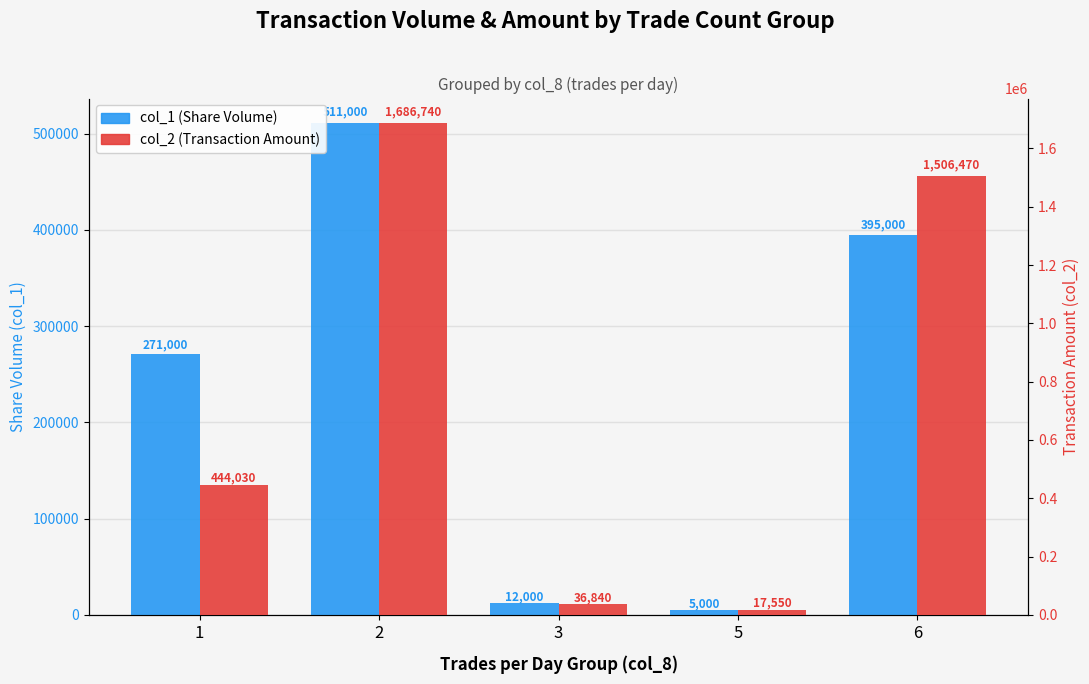

Is the value of col_1 (Share Volume) at 3 greater than the value of col_2 (Transaction Amount) at 6?

No